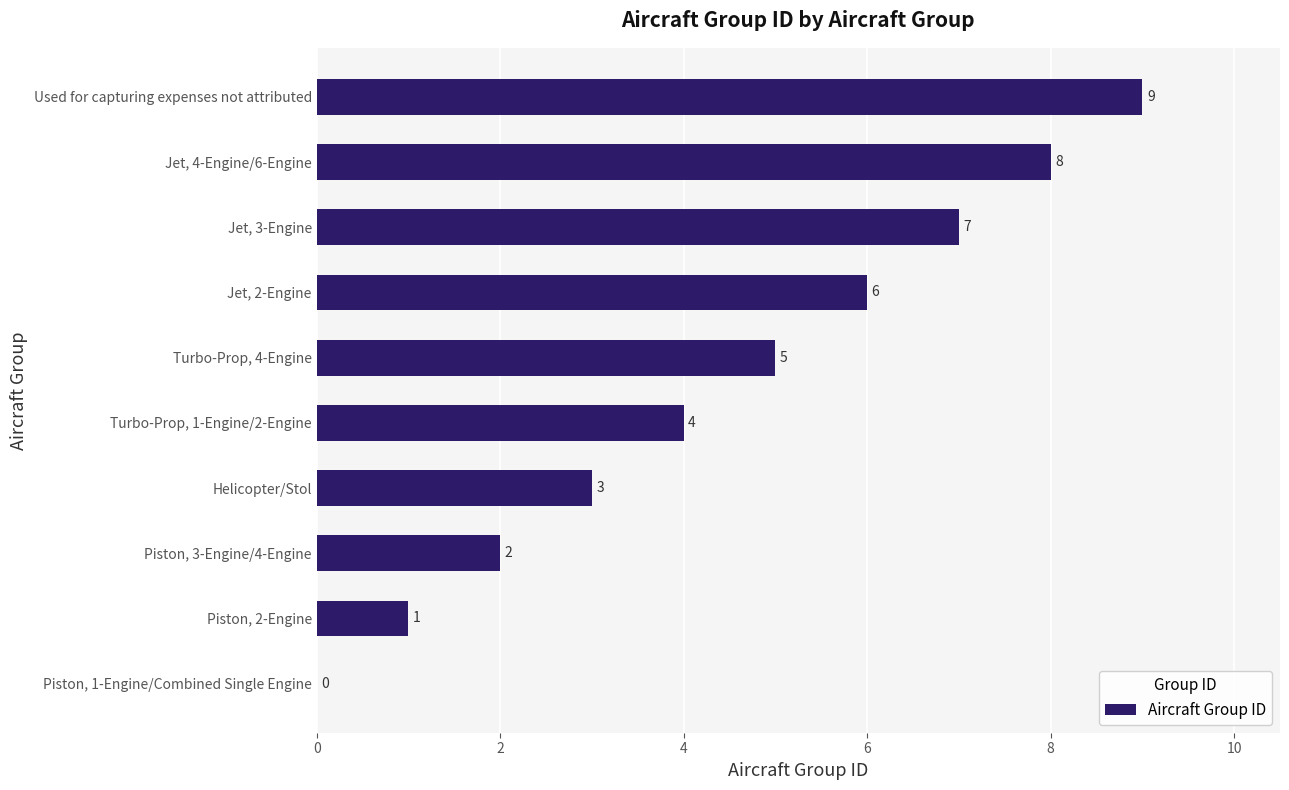

The chart shows a value of 5 at Helicopter/Stol. True or false?

False